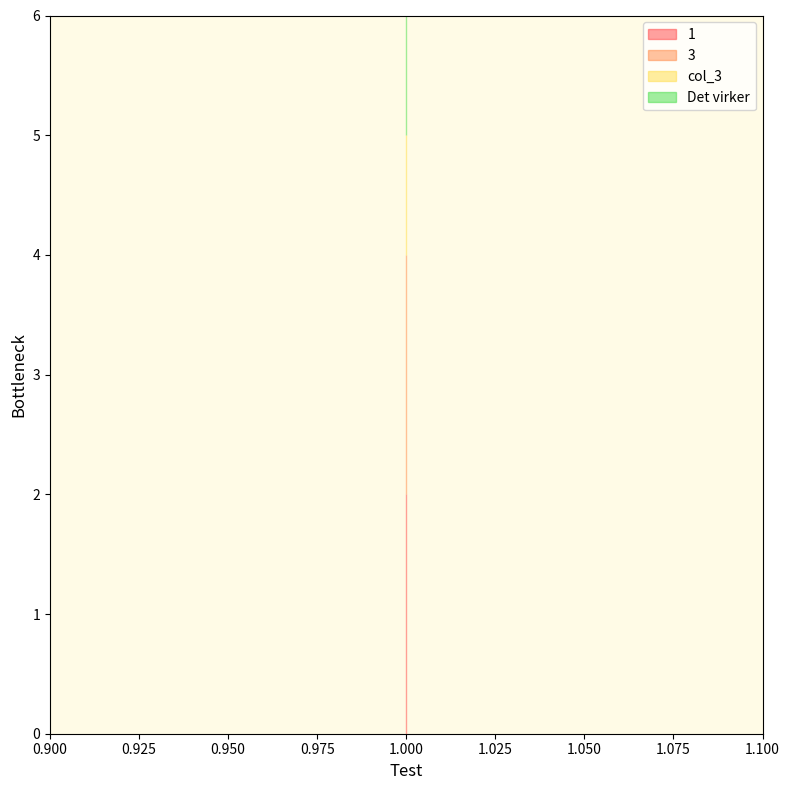

How many series are shown in this chart?

4